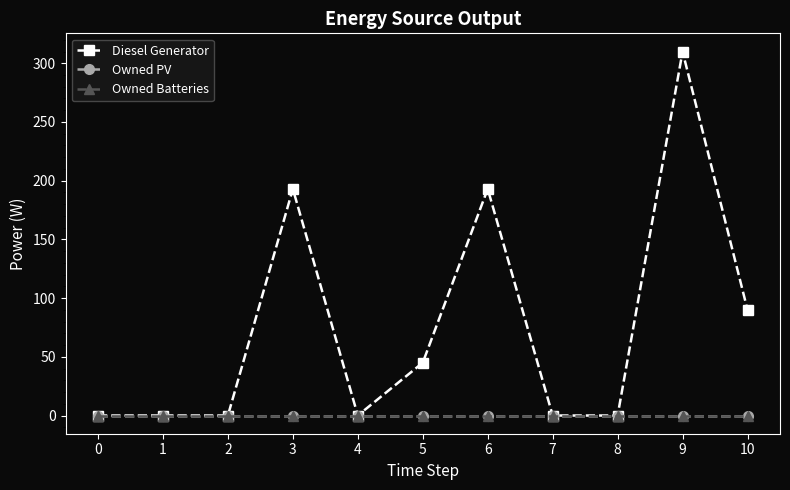

Which series has the widest spread of values?

Diesel Generator